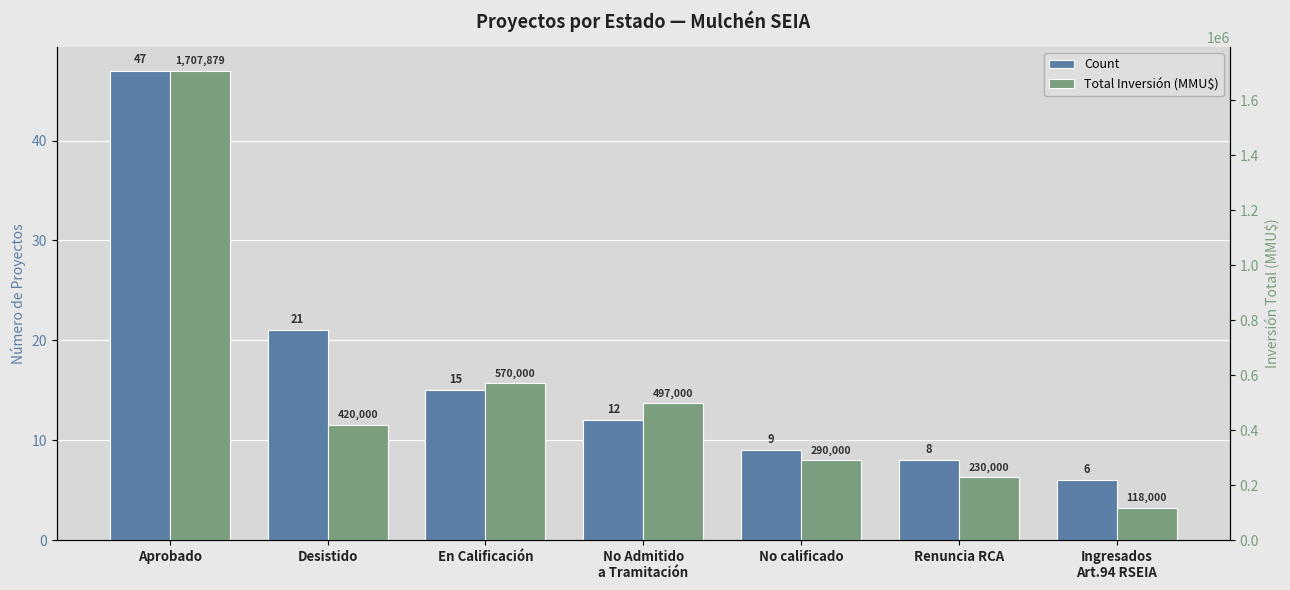

What is the difference between the Count values at En Calificación and Aprobado?

32